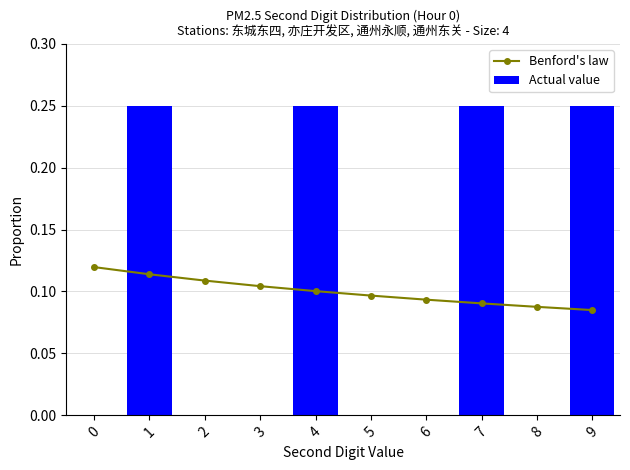

What is the greatest value displayed?

0.2